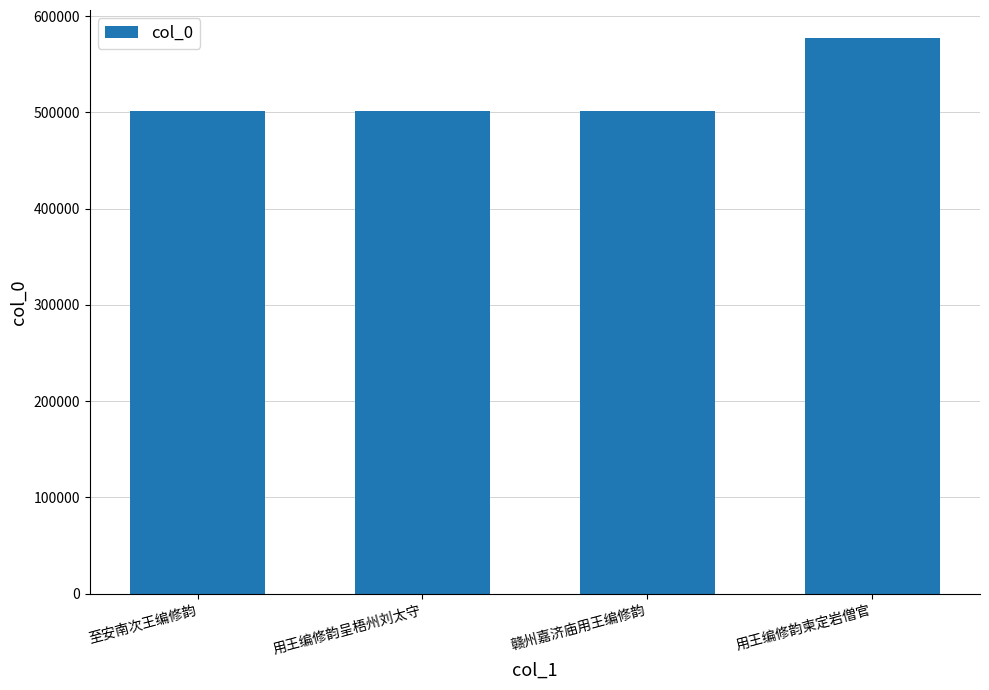

At which category does the chart reach its peak across all series?

用王编修韵柬定岩僧官